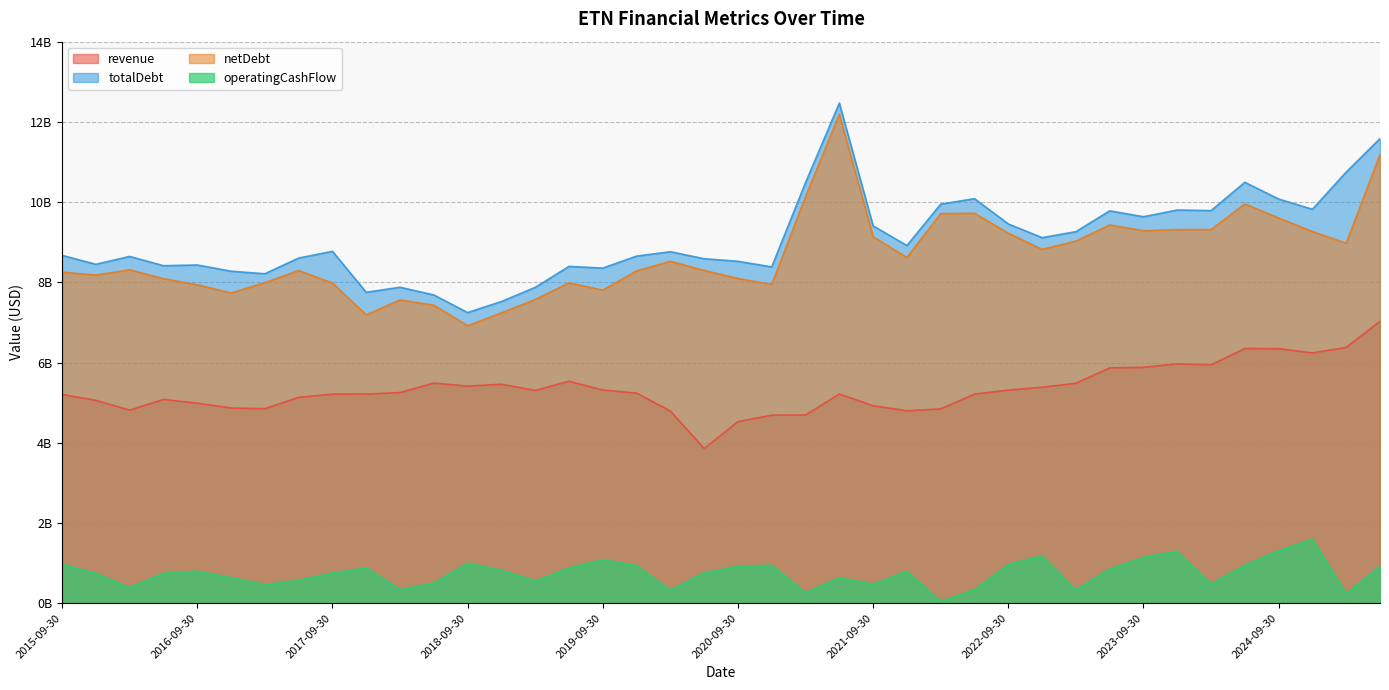

What is the difference between the revenue values at 2019-06-30 and 2020-12-31?

0.8